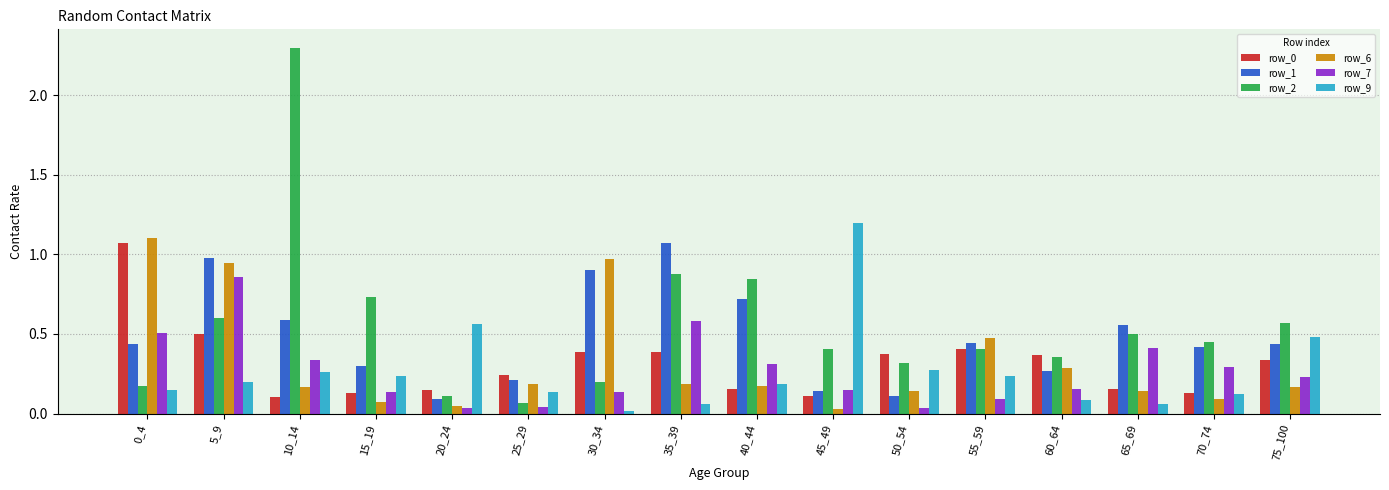

At how many categories does at least one series exceed 2?

1